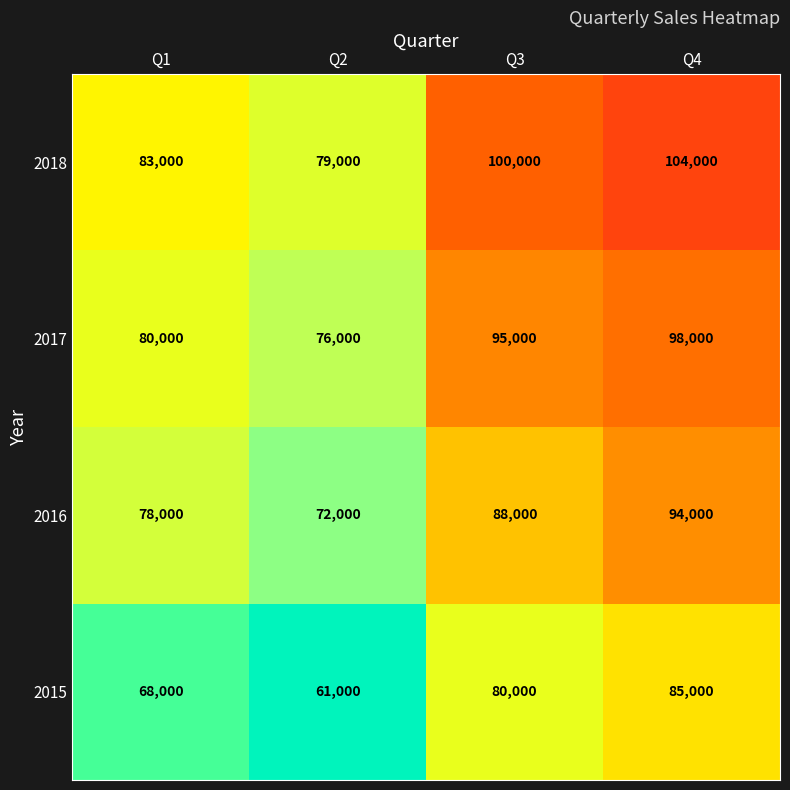

Which label corresponds to the largest value in the chart?

Q4